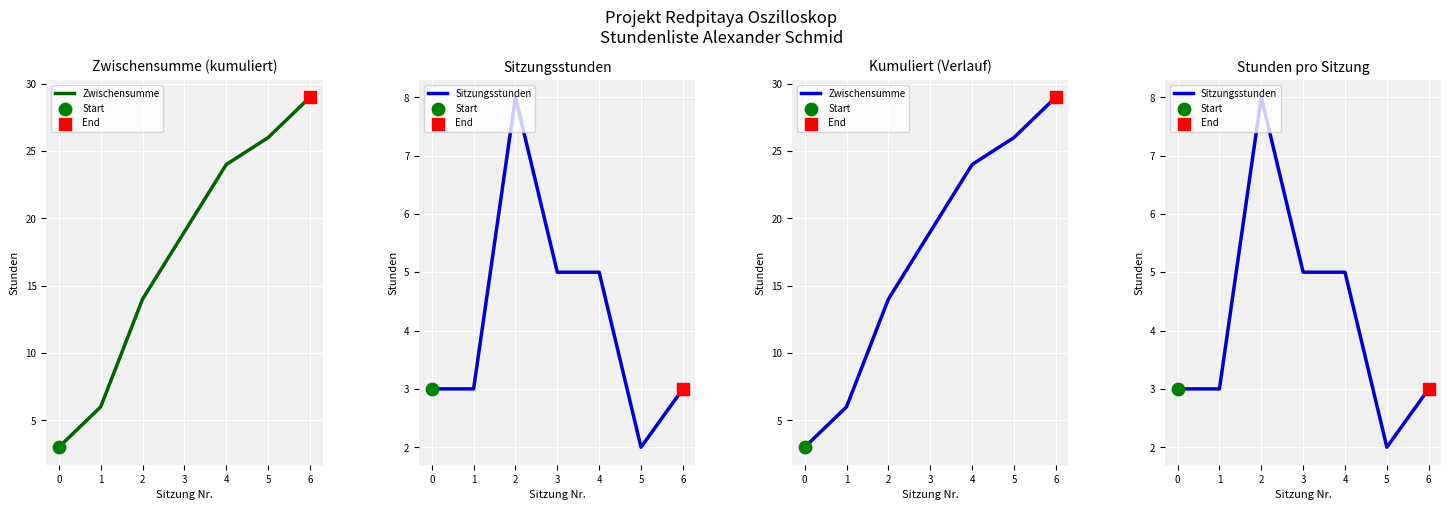

Which series has the largest Y range (max minus min)?

Zwischensumme